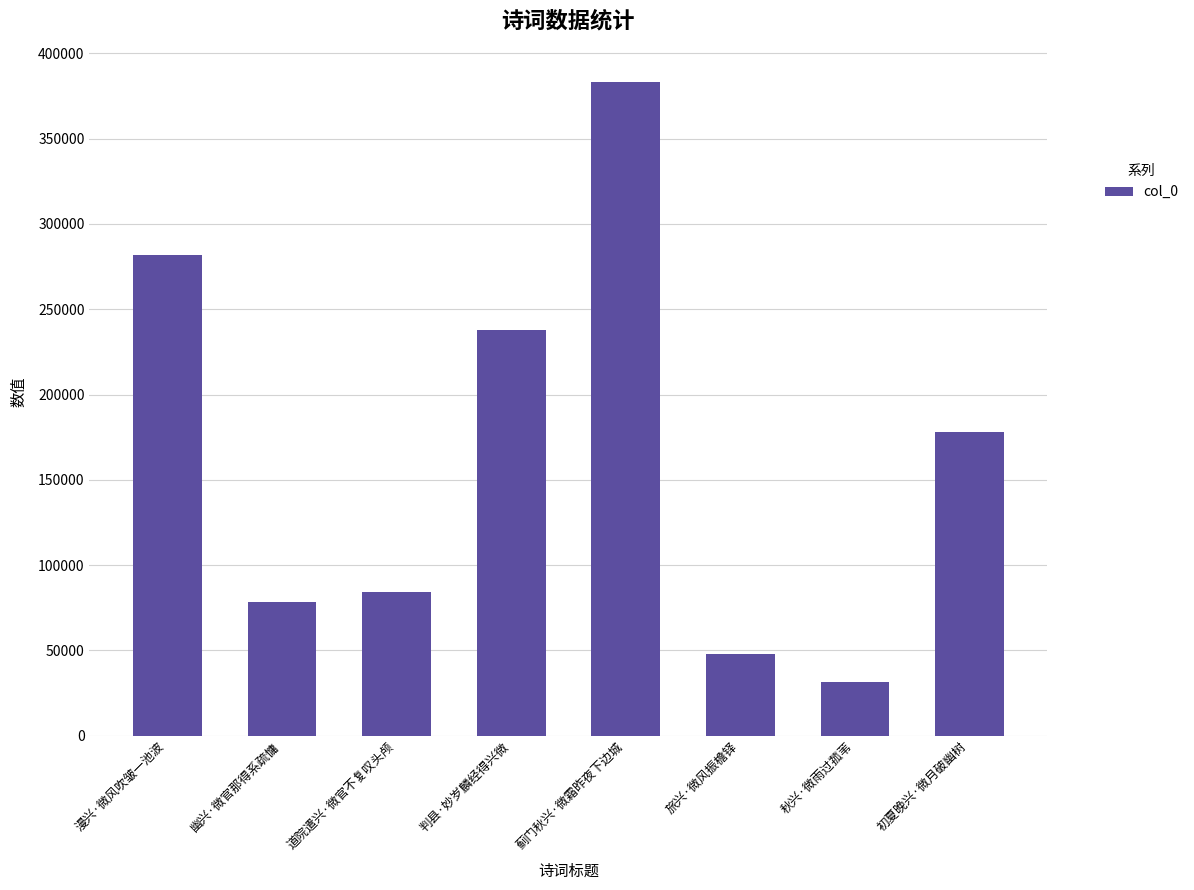

What is the value of the 4th bar from the left?

237570